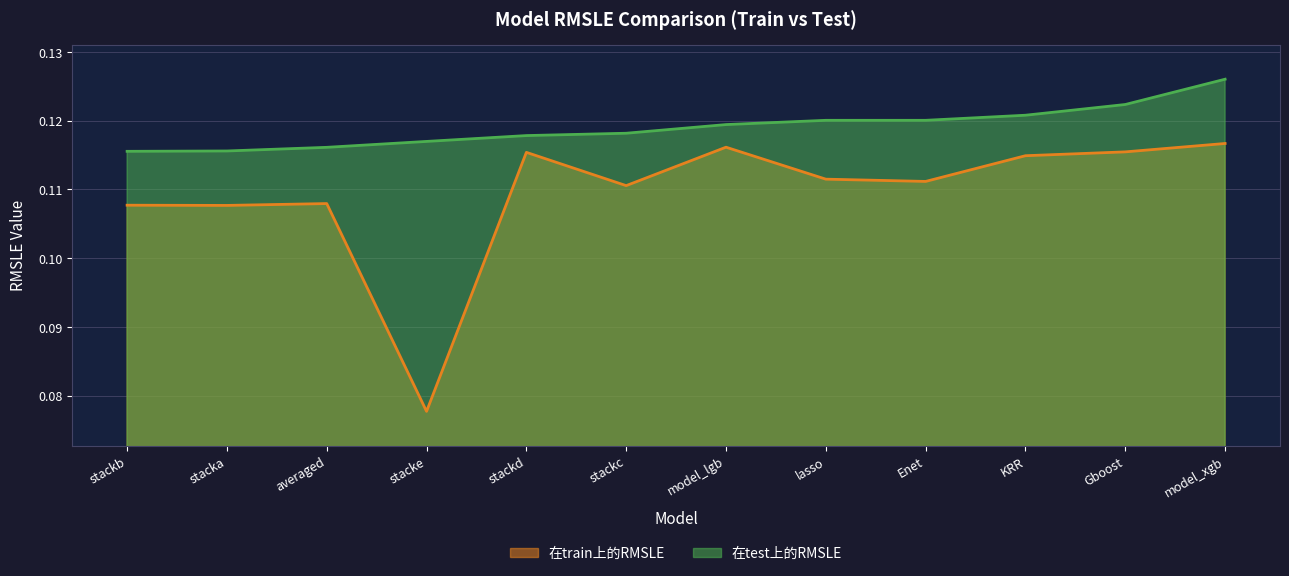

At Enet, list the series in order from largest to smallest.

在test上的RMSLE, 在train上的RMSLE